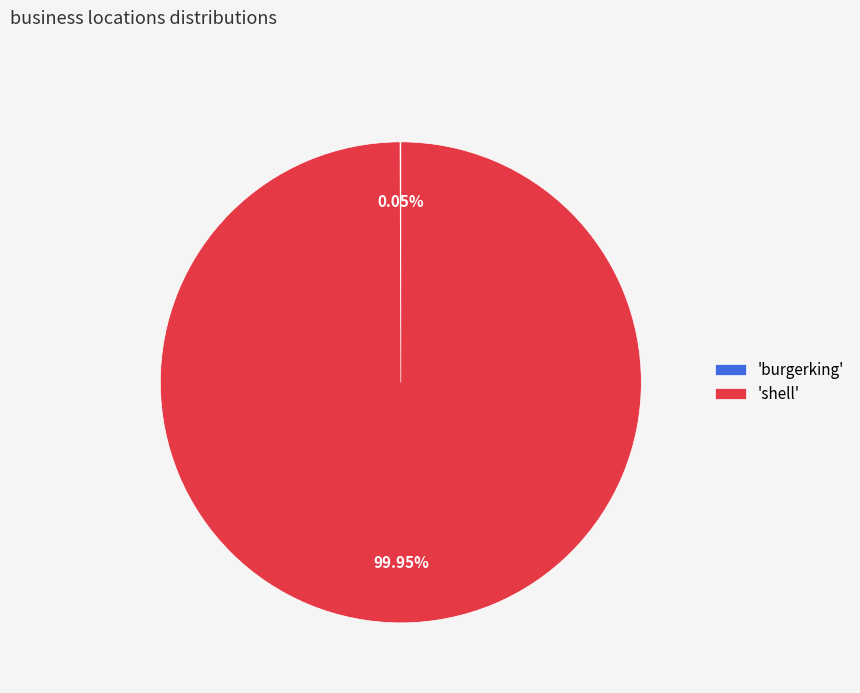

Does 'shell' represent more than half of the total?

Yes